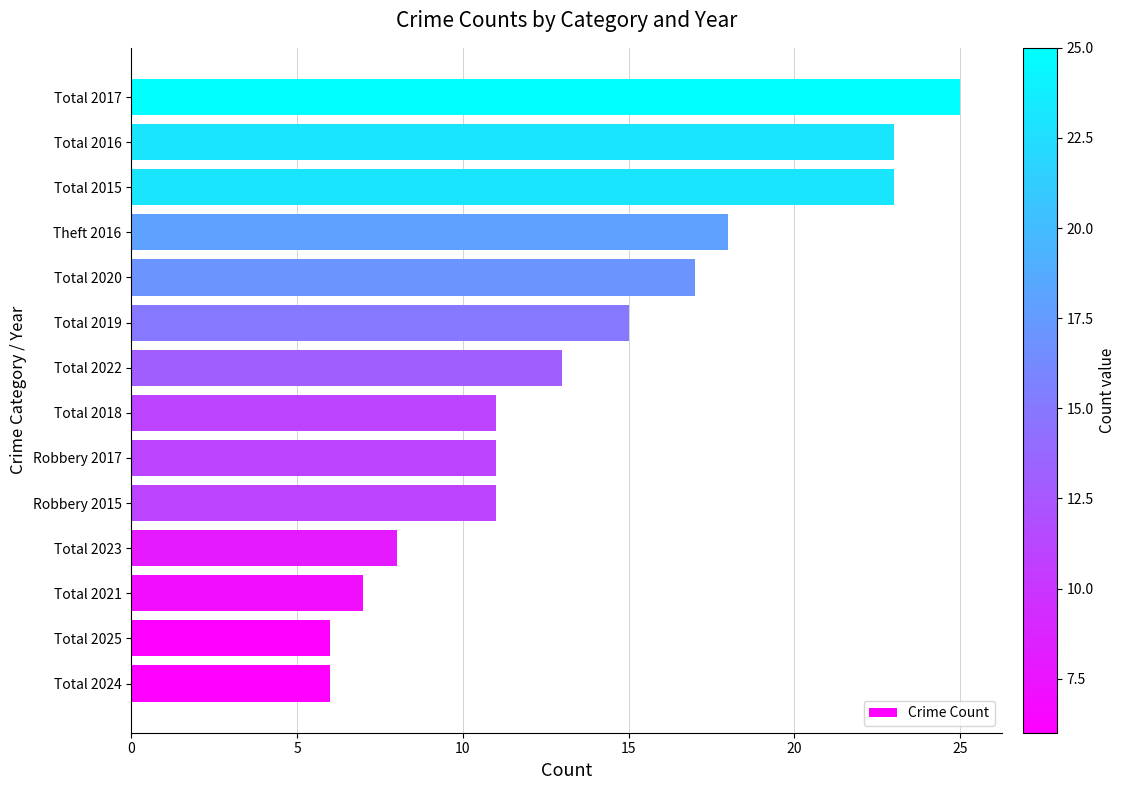

Approximately how many times larger is the value at Total 2015 compared to Total 2025?

3.8